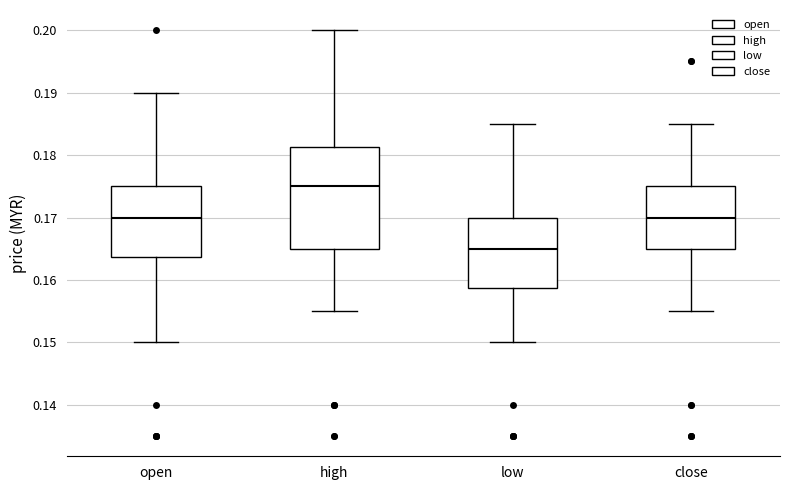

Which box has the highest median line?

high